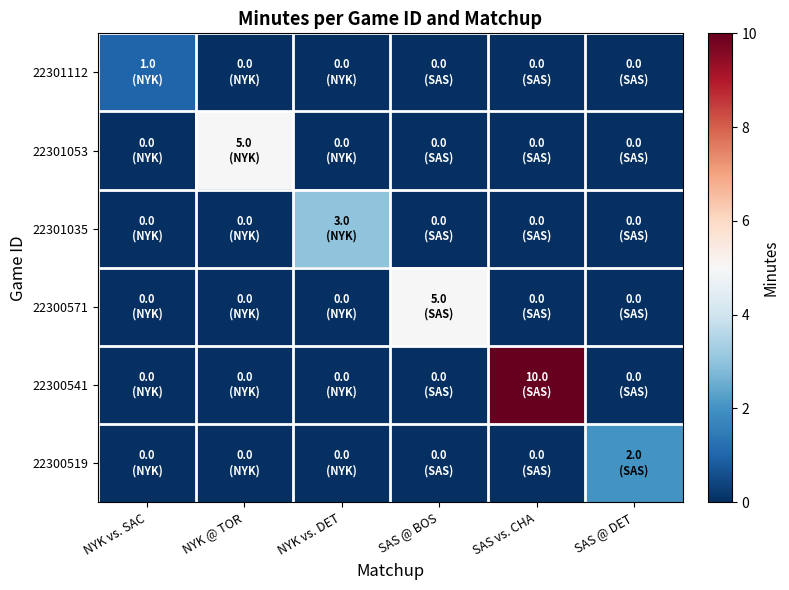

What is the spread (max minus min) of values at SAS @ BOS?

5